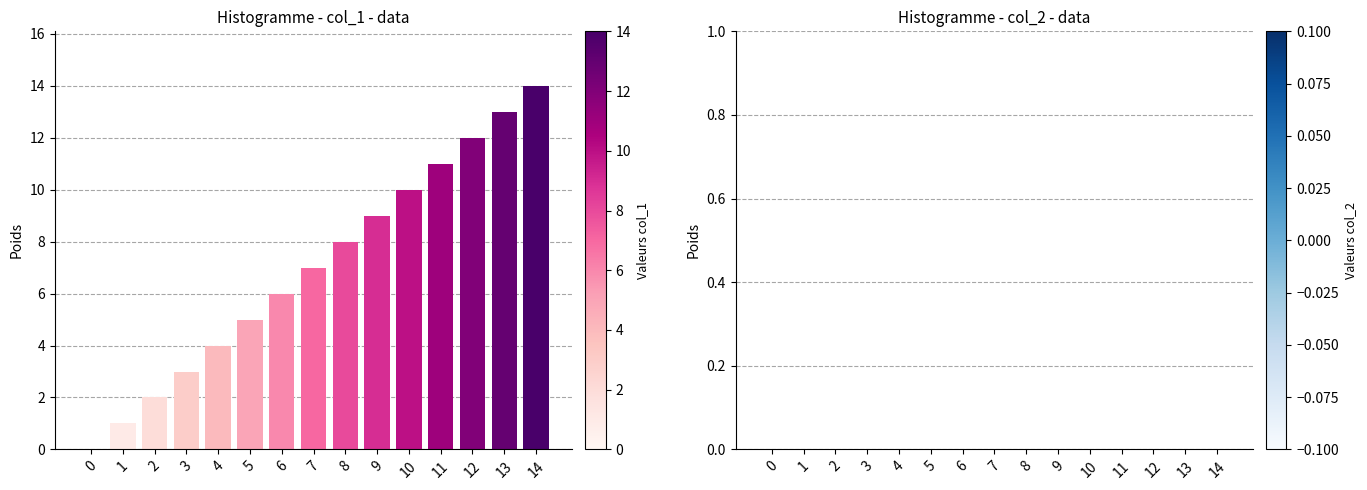

What is the sum of all values?

105